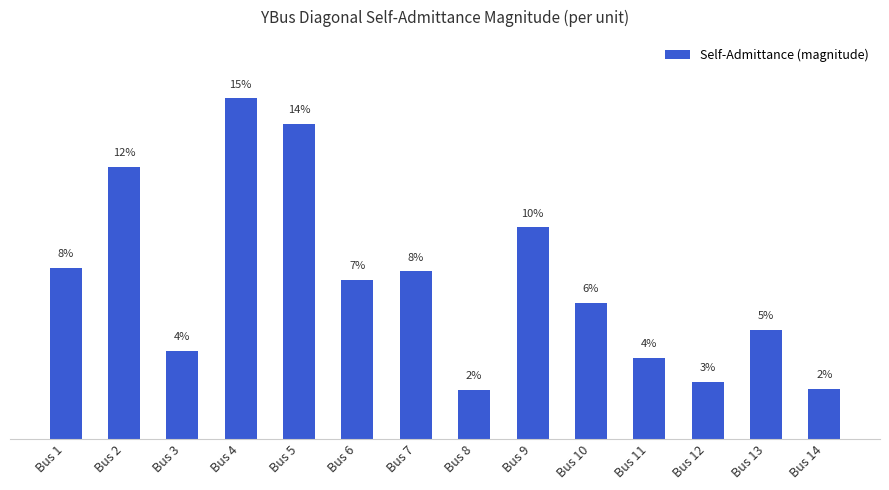

Does the chart contain any negative values?

No